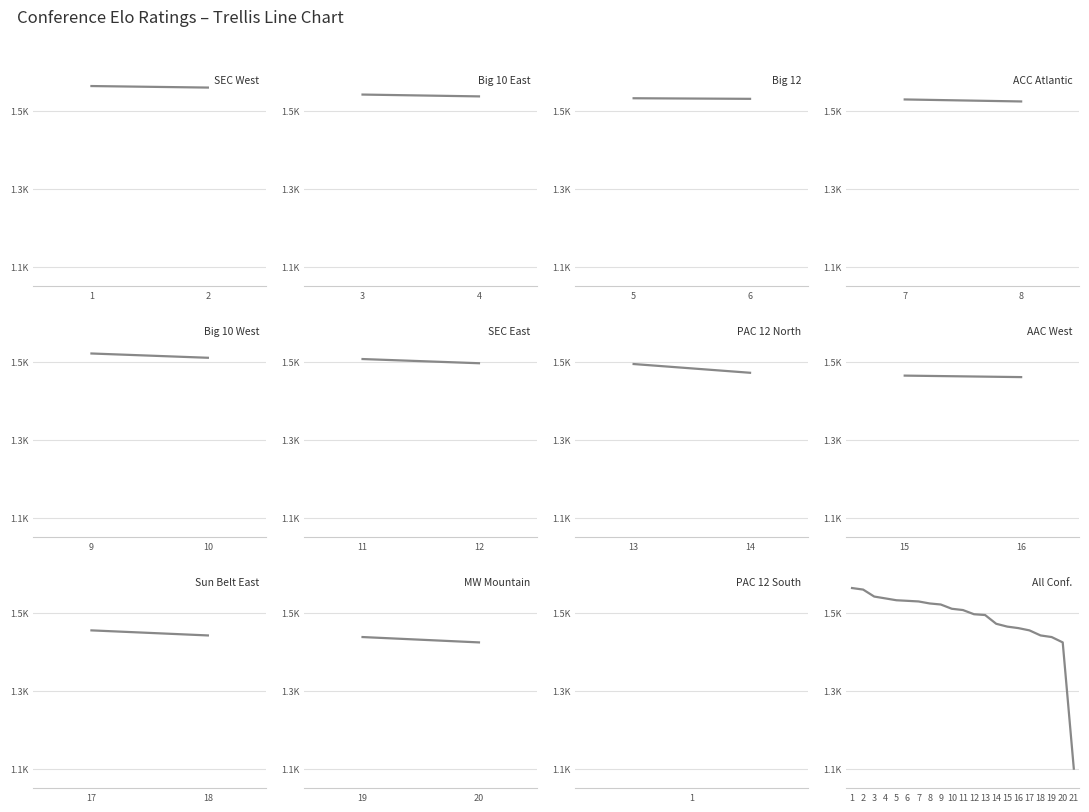

Does the chart display data point markers on the line(s)?

No